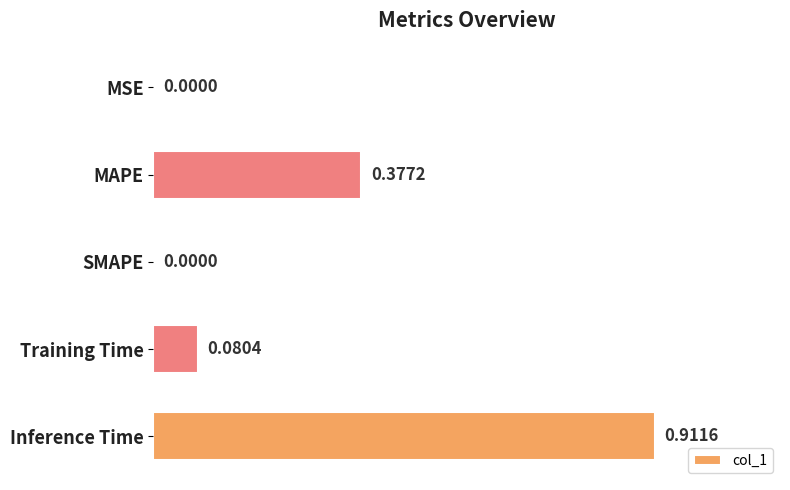

What is the sum of all values?

1.4